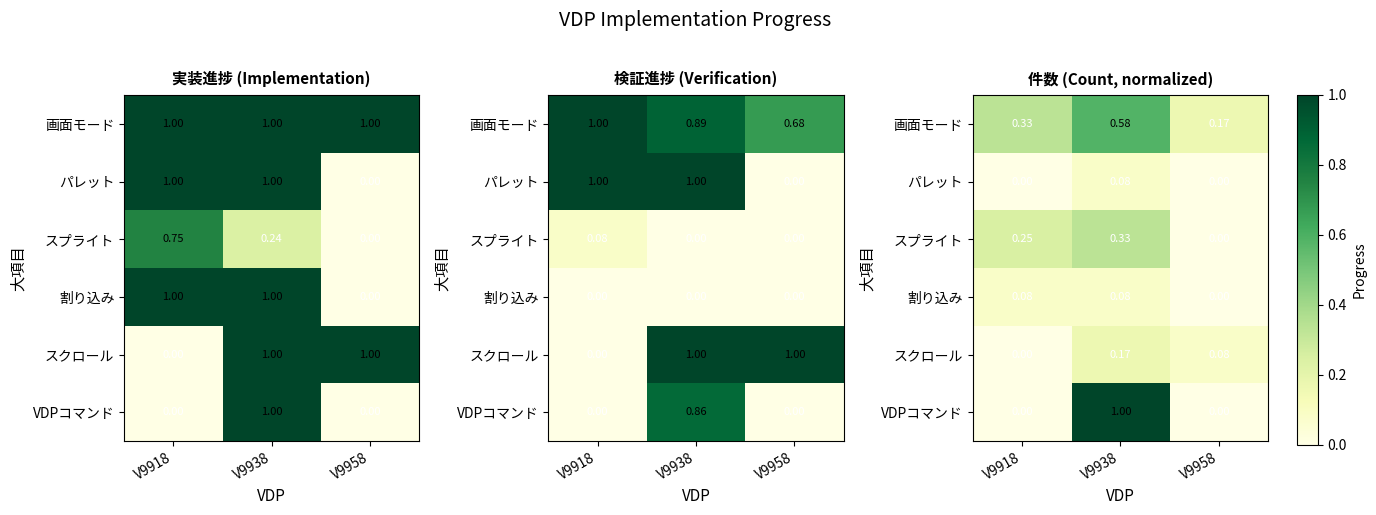

What is the difference between the maximum and minimum values in the 画面モード series?

0.4